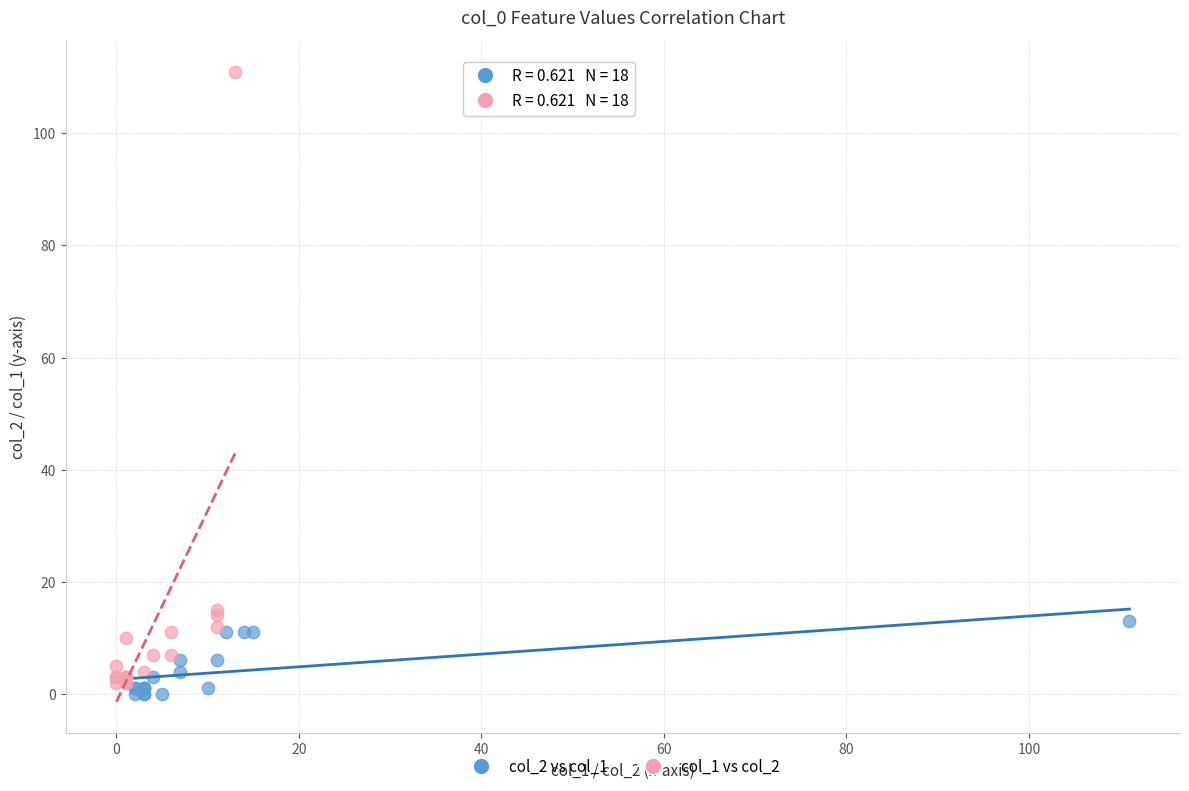

Which series reaches the minimum Y coordinate?

col_2 vs col_1